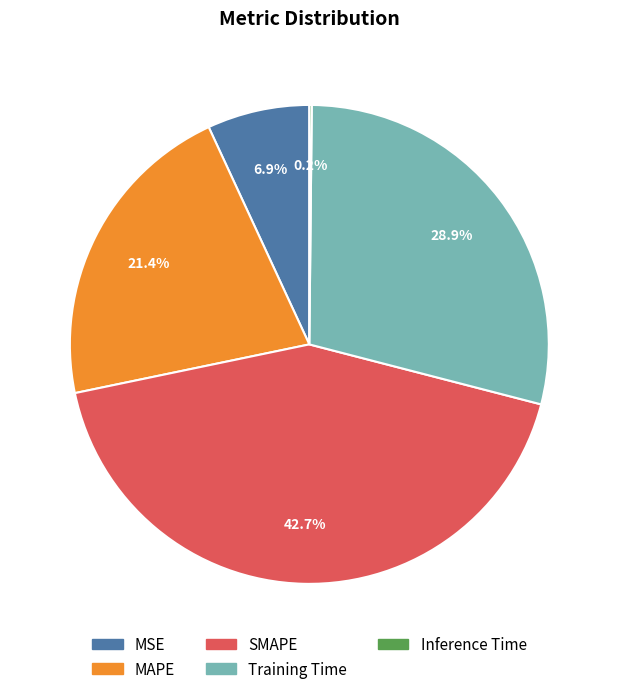

Does Training Time account for over 50% of the chart?

No